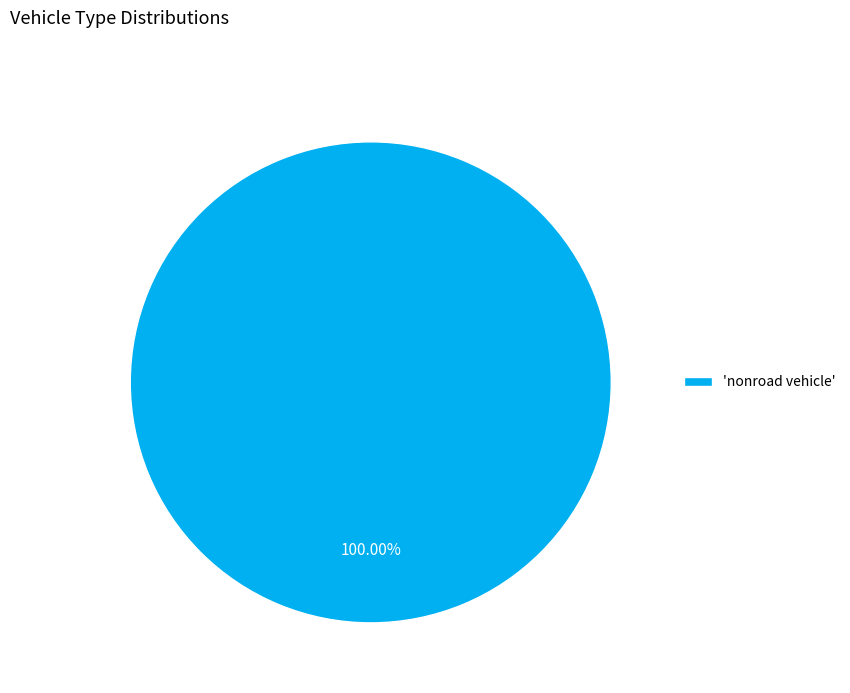

Rank the categories by value from highest to lowest.

'nonroad vehicle'